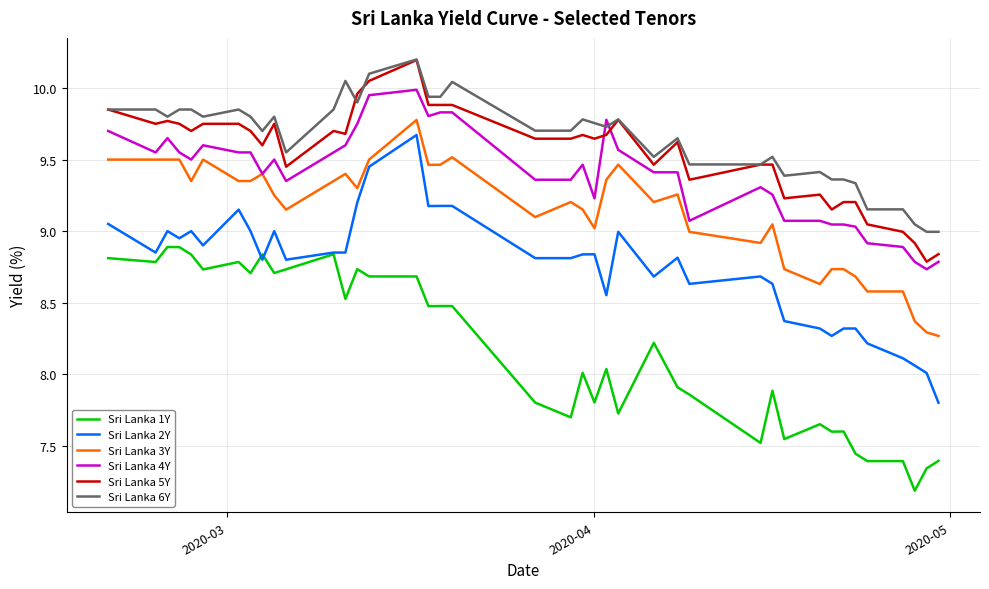

What is the greatest value displayed?

10.2